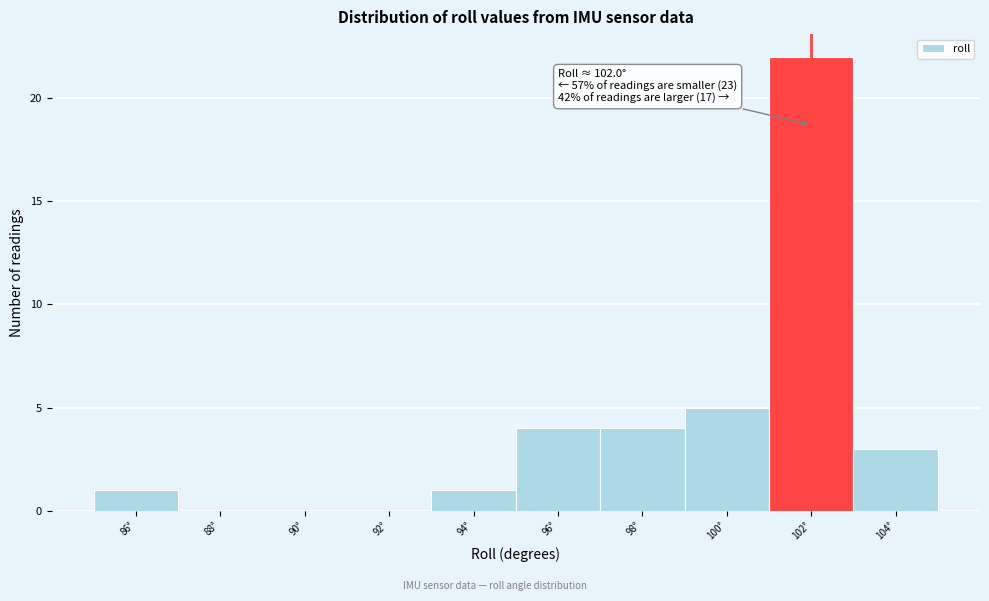

Which range on the x-axis has the tallest bar?

101 to 103